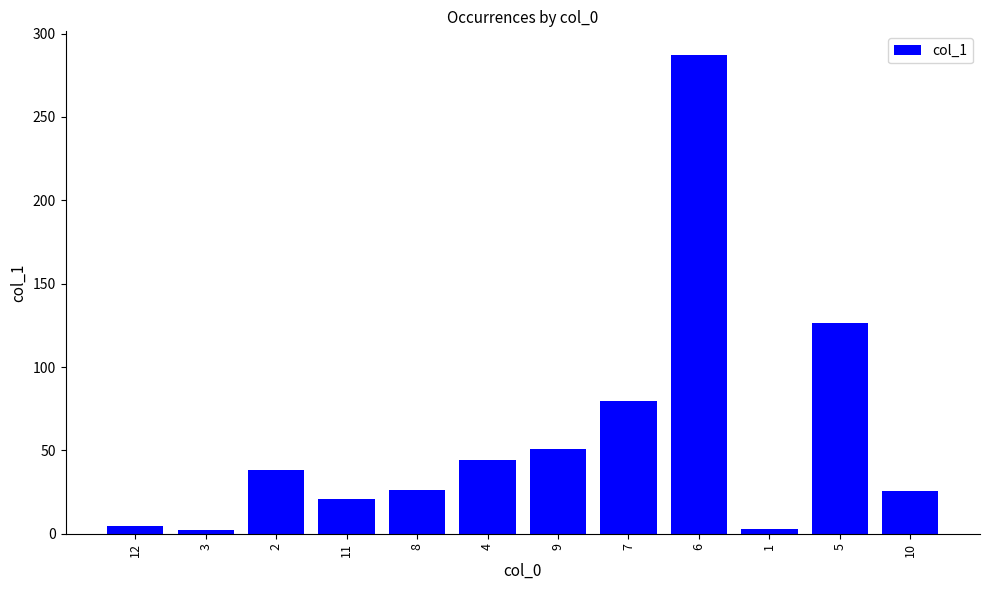

How many data points does each series have?

12